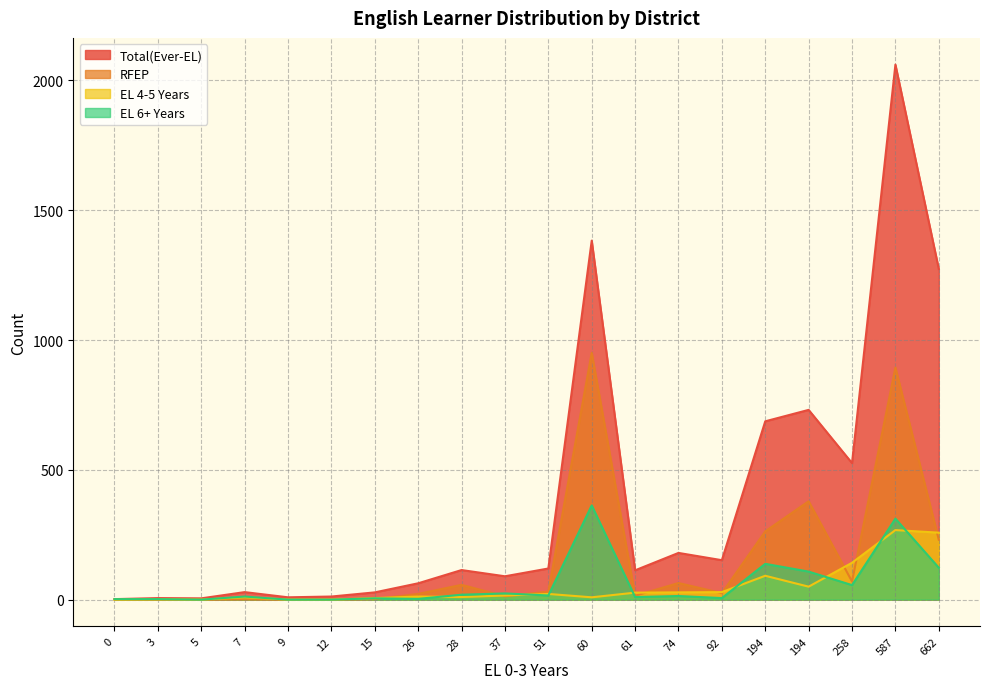

At which category is the sum across all series the highest?

587